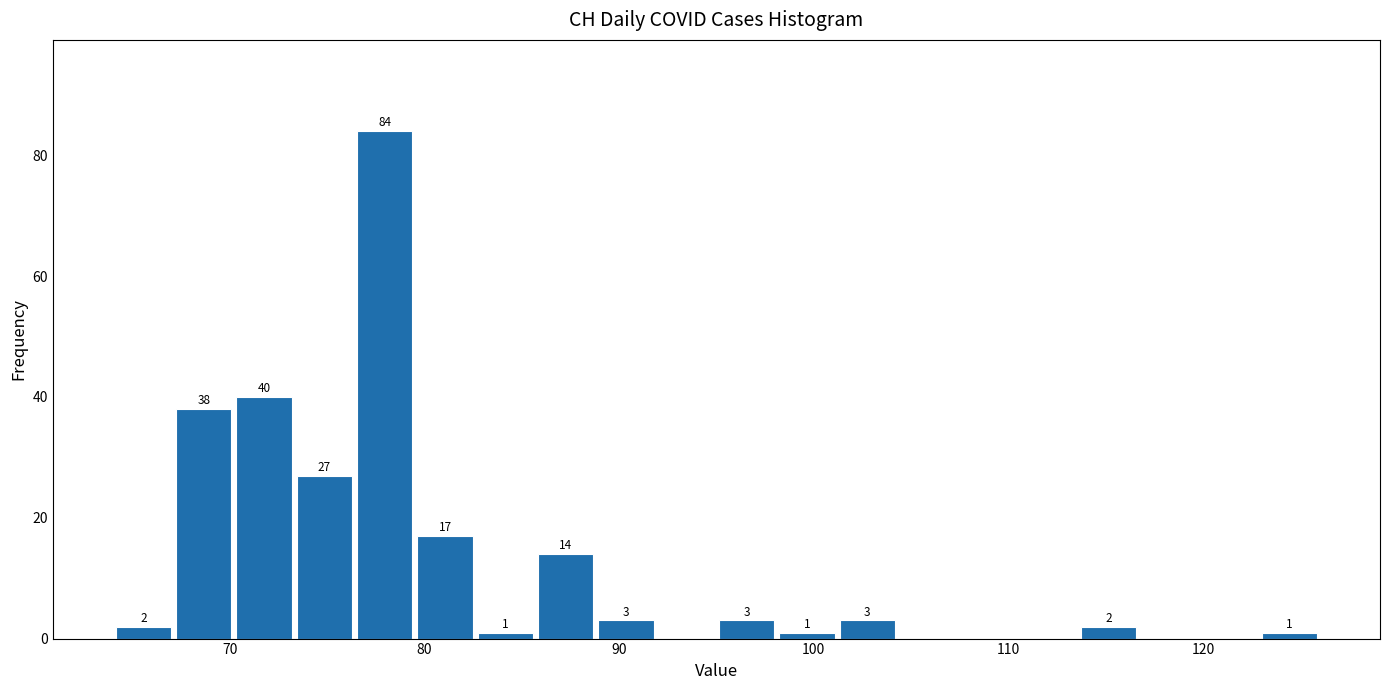

Around what value on the x-axis is the tallest bar? Give the approximate position of its centre, as read against the axis.

78